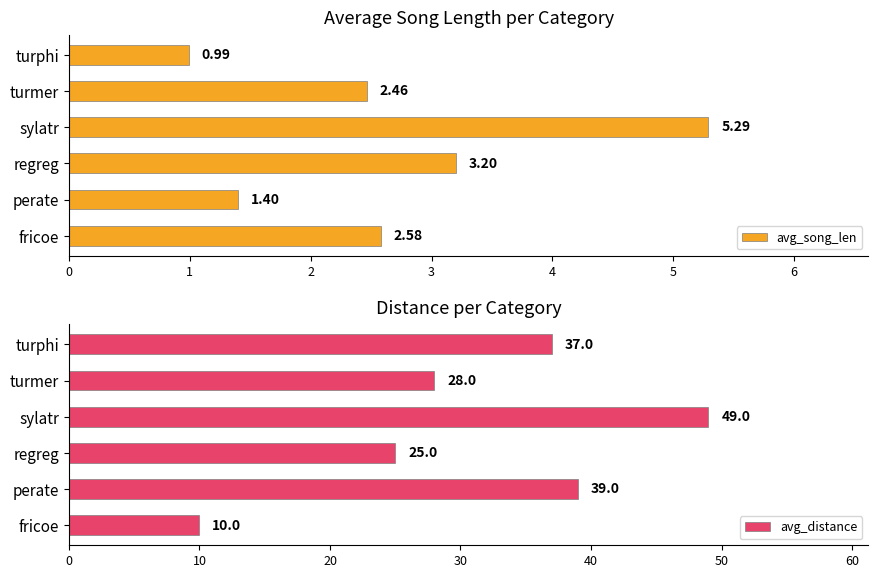

What is the sum of all avg_distance values?

188